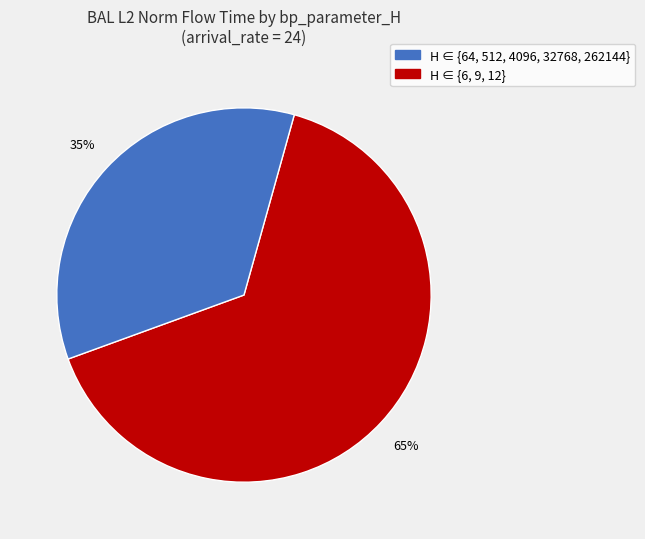

Is there a majority slice in this chart?

Yes